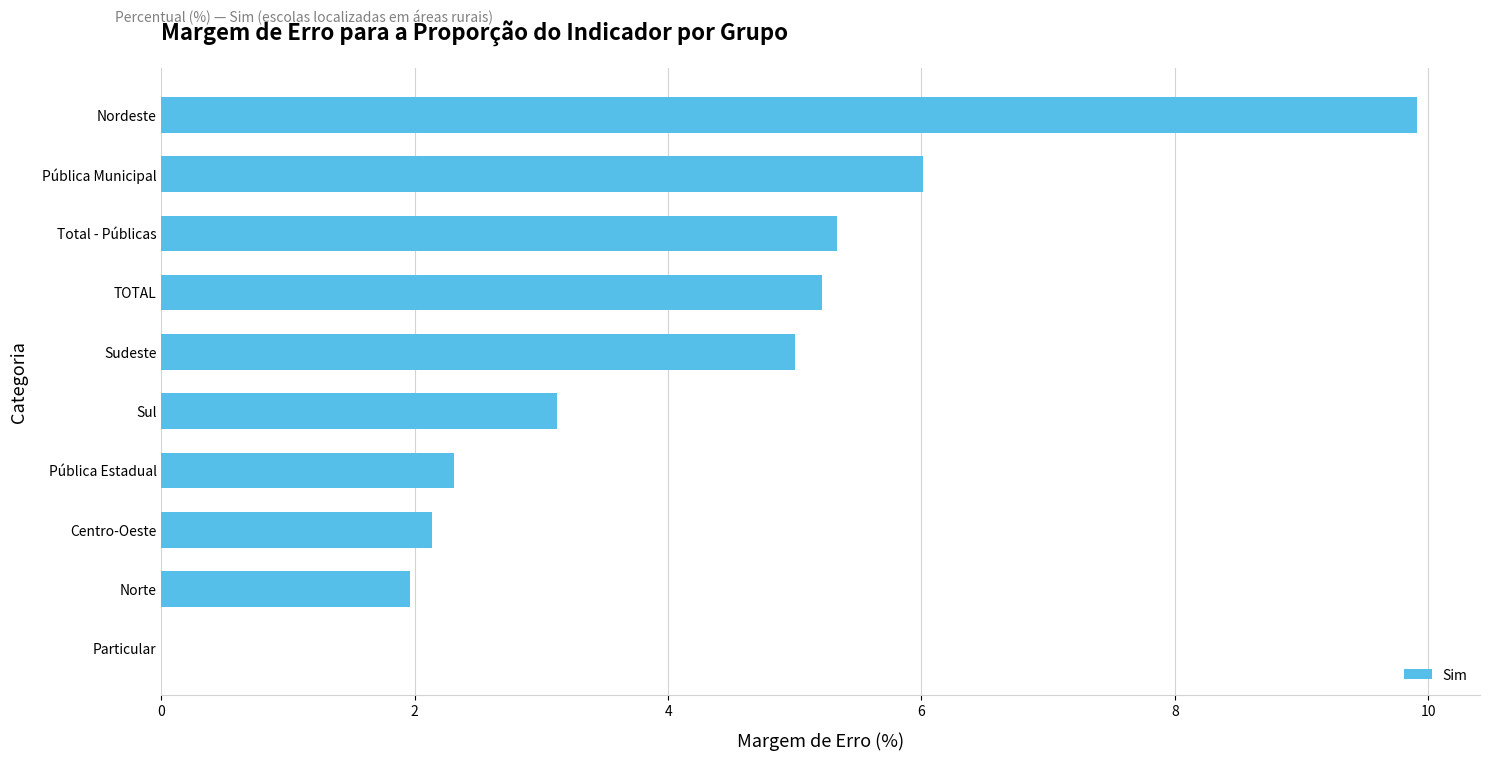

At which label is the value closest to 4?

Sul